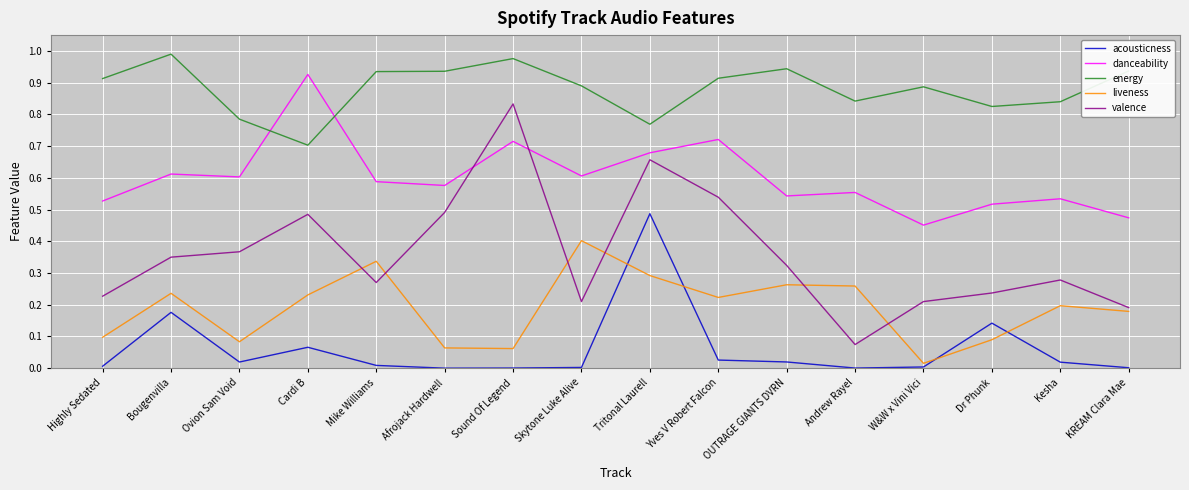

How many lines are shown in the chart?

5